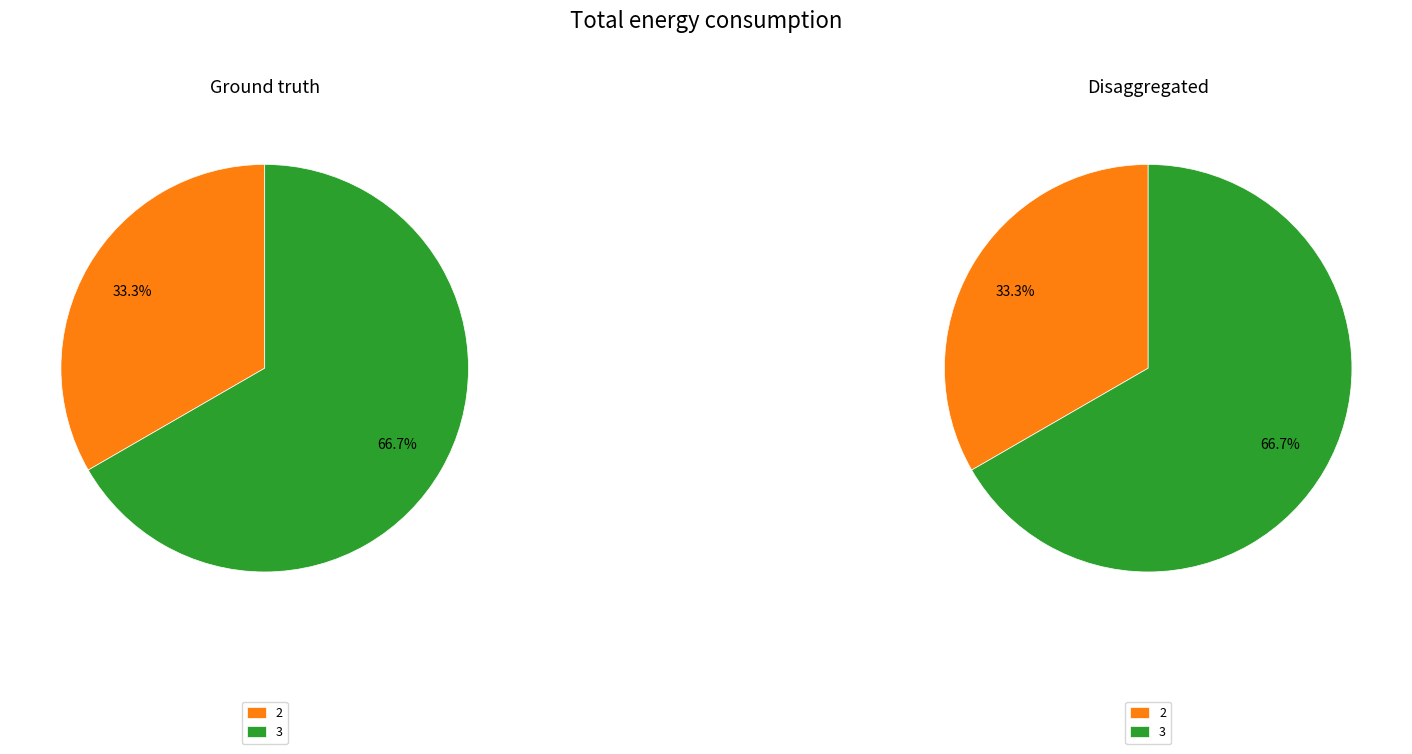

Combined, do 3 and 1 account for over 50%?

Yes